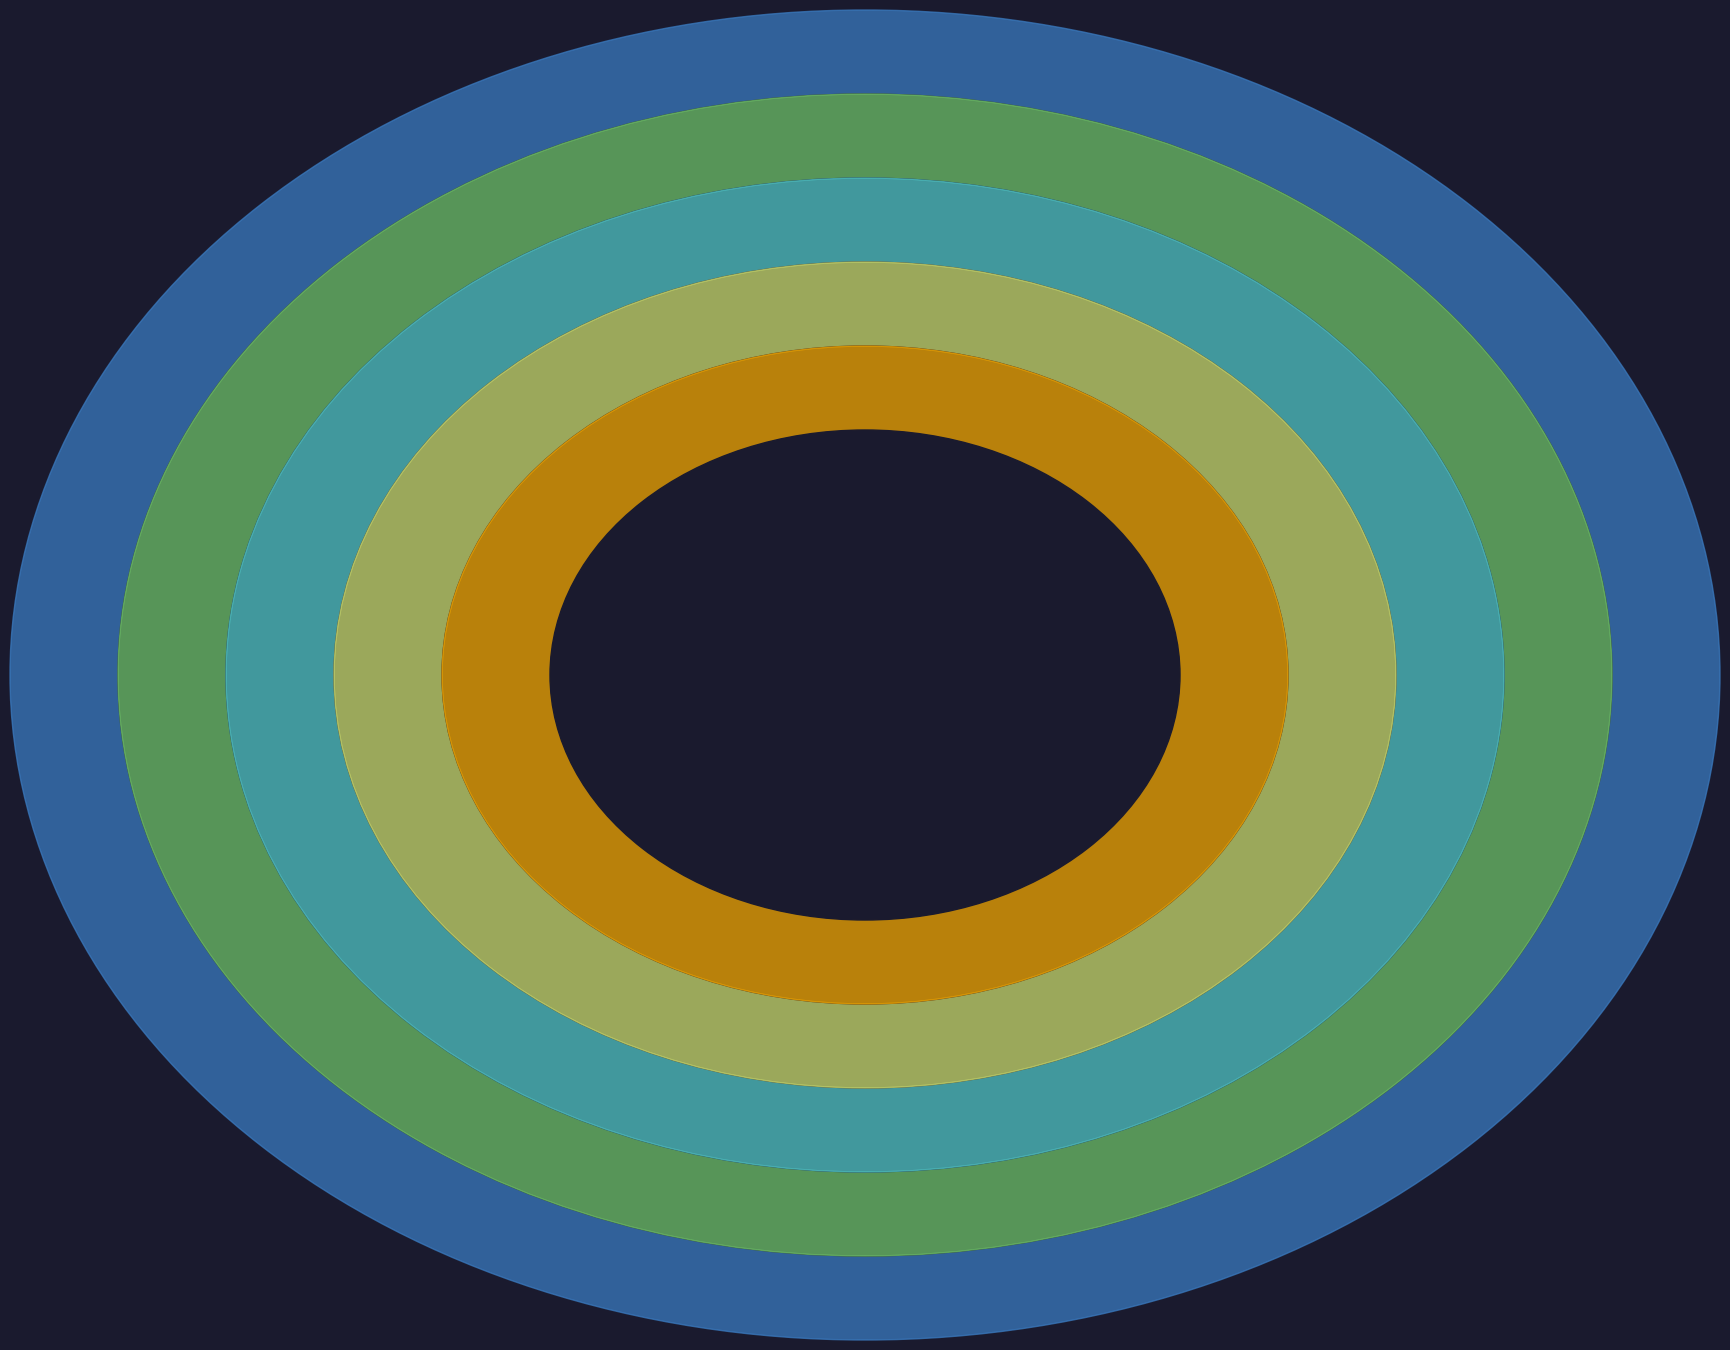

Count the number of slices in the pie.

5